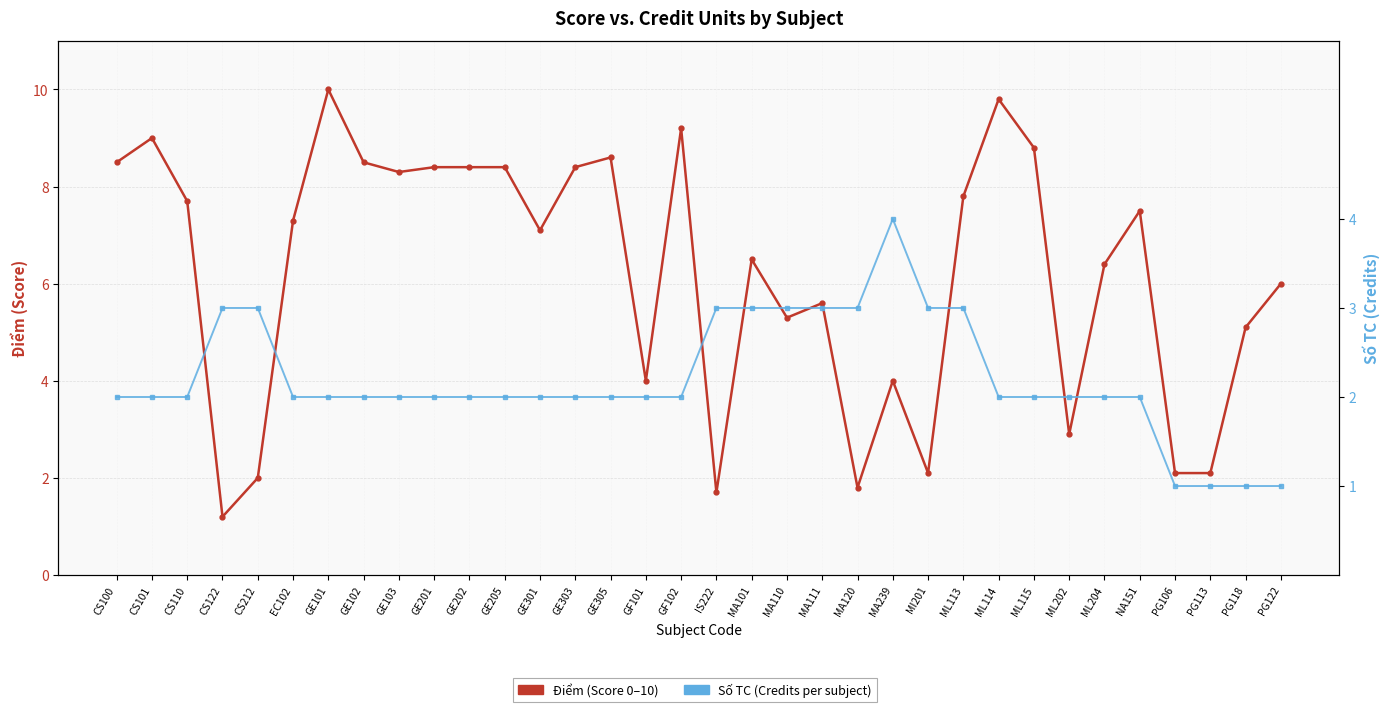

What is the approximate value of Điểm (Score 0–10) at GE103?

8.3